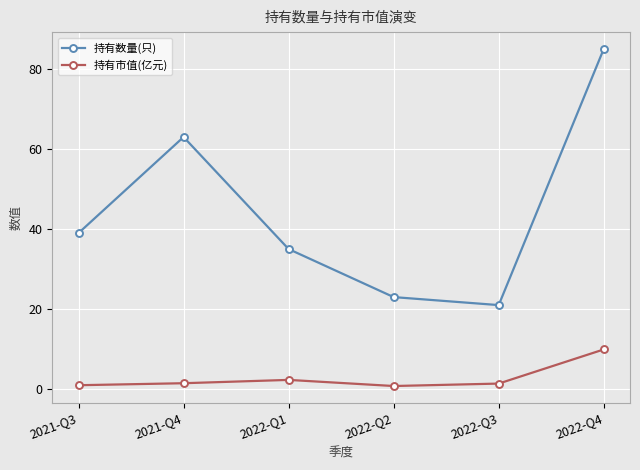

What is the sum of the 持有市值(亿元) values at 2022-Q4 and 2022-Q3?

11.3